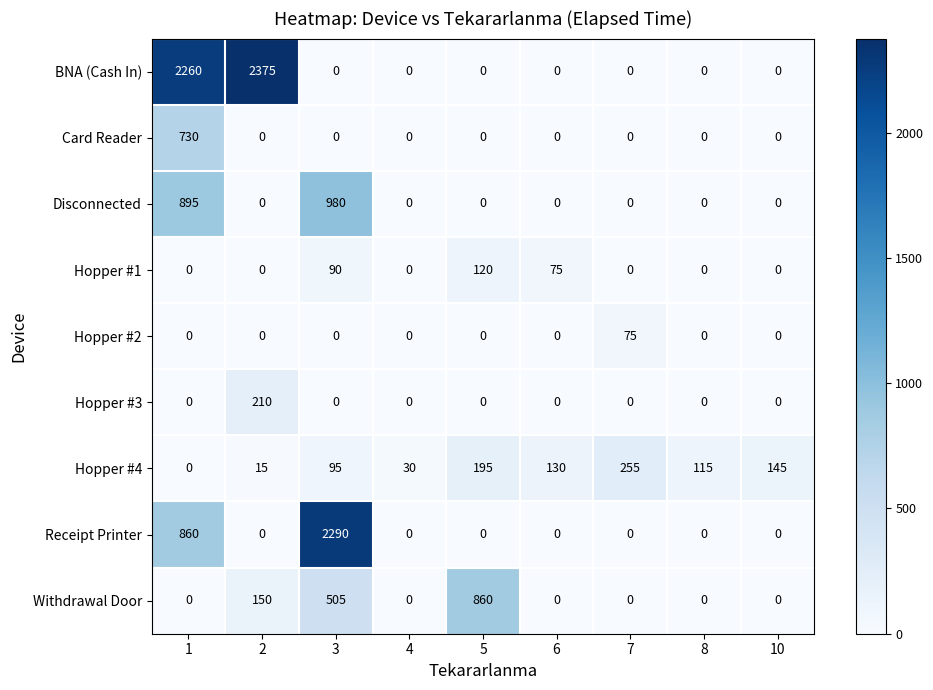

Which series has the largest range (max minus min)?

BNA (Cash In)